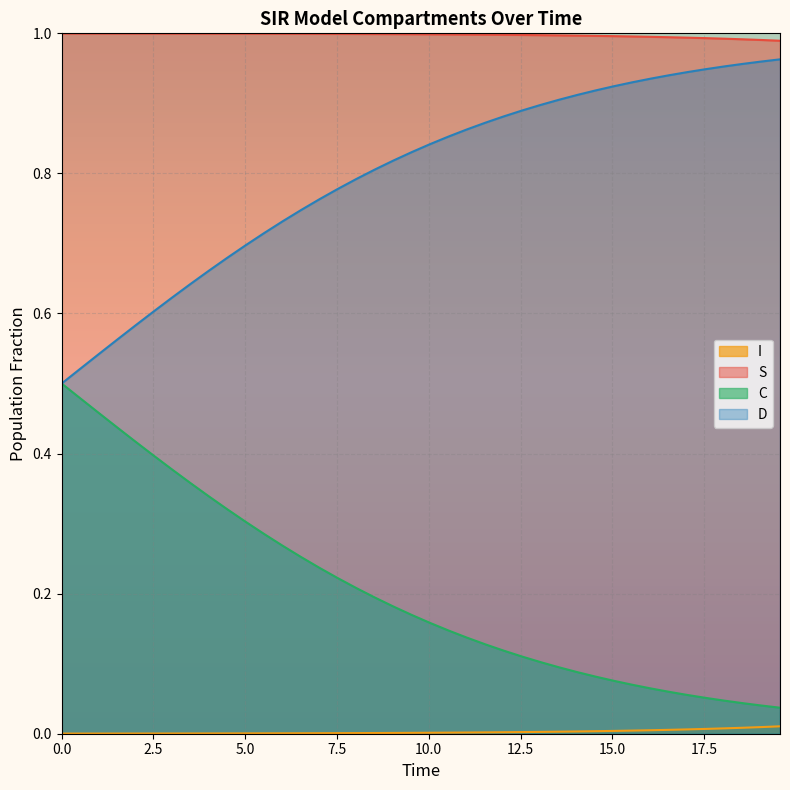

Which series has the largest total across all categories?

S